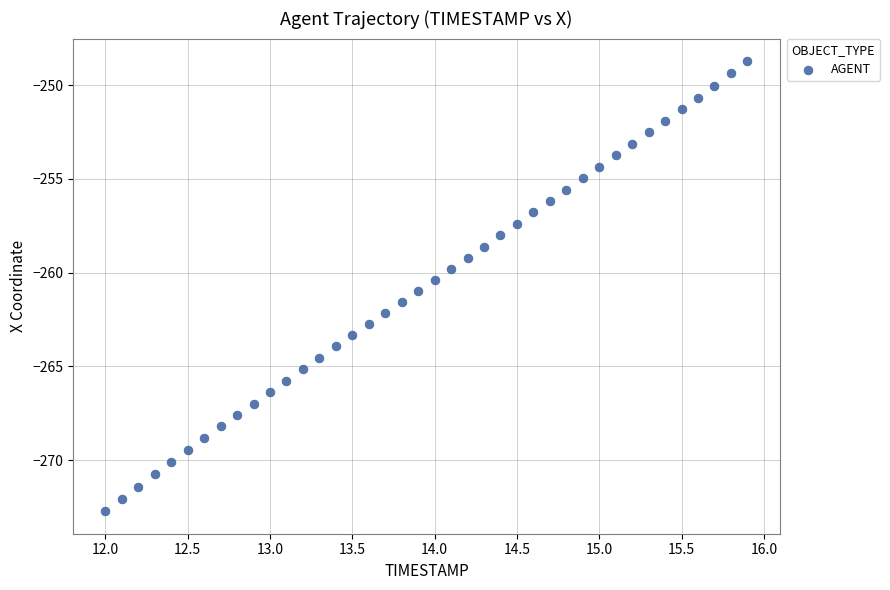

What is the range of Y values (max minus min)?

24.0